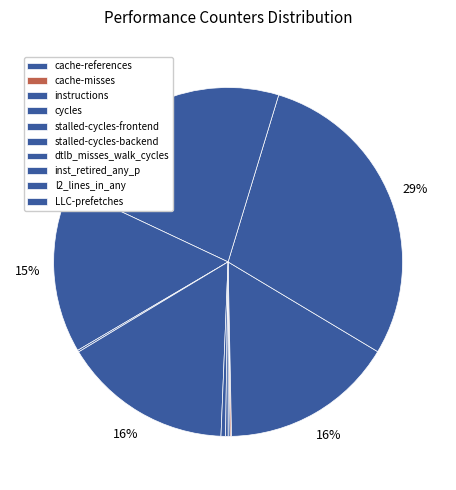

Does any single category account for the majority?

No